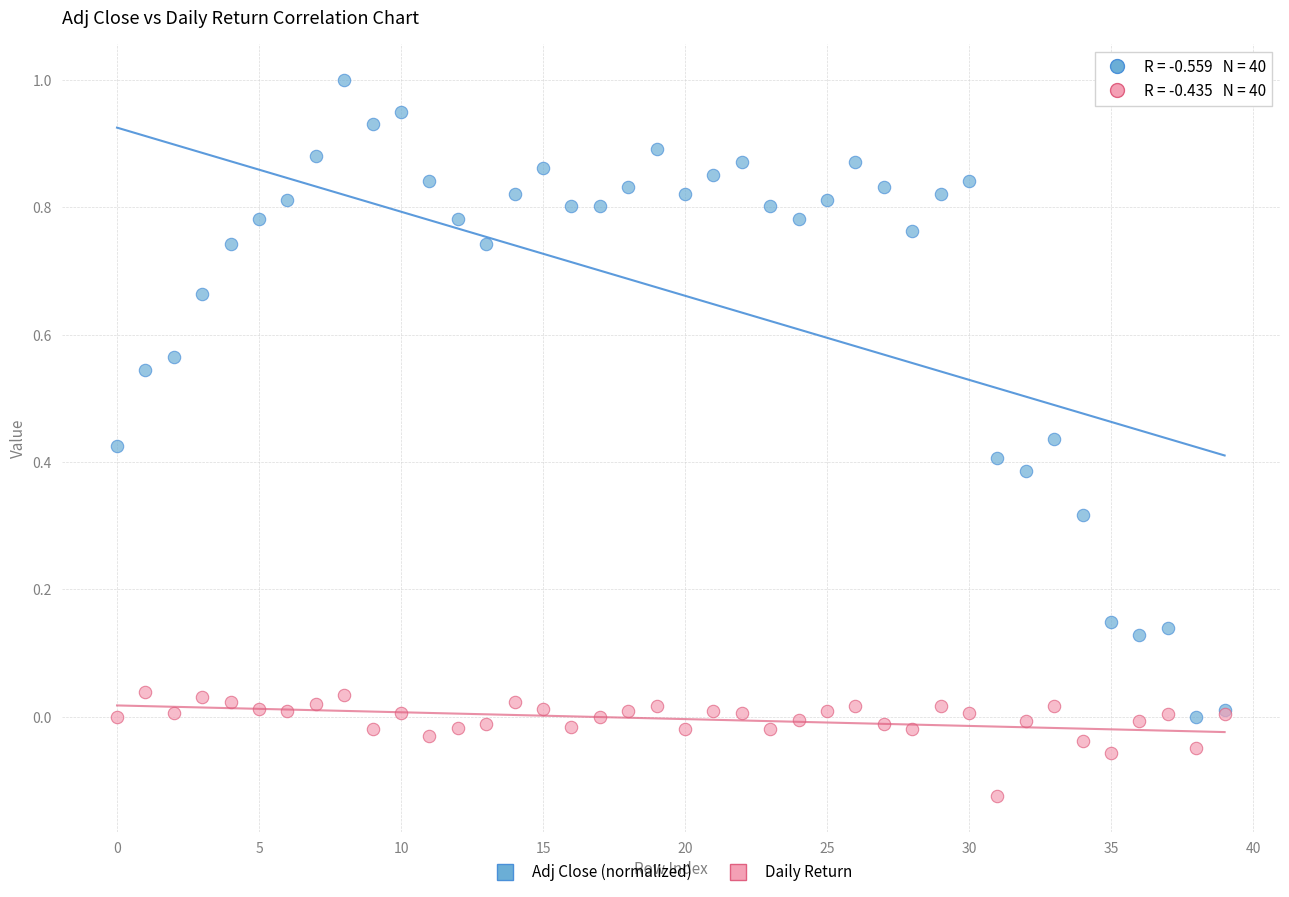

Which series has the widest spread of Y values?

Adj Close (normalized)